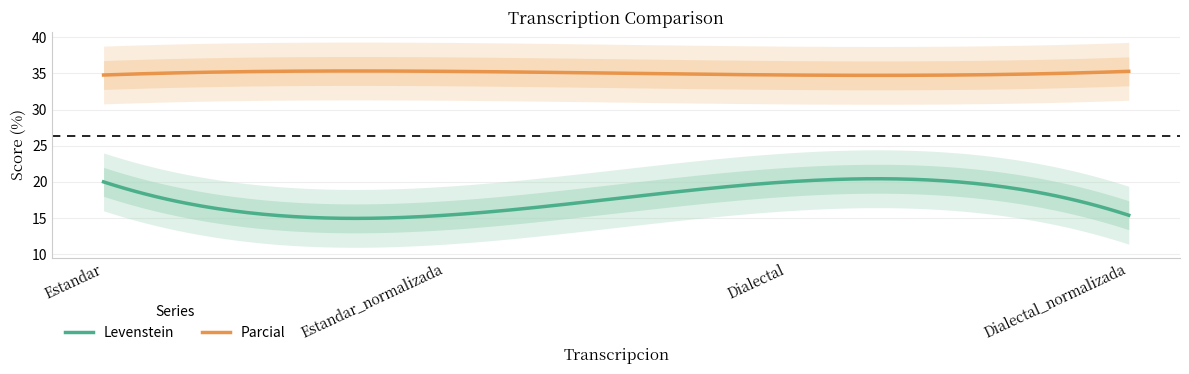

Reading left to right, list all the values displayed in this chart.

Levenstein: 20.0	15.4	20.0	15.4
Parcial: 34.8	35.3	34.8	35.3